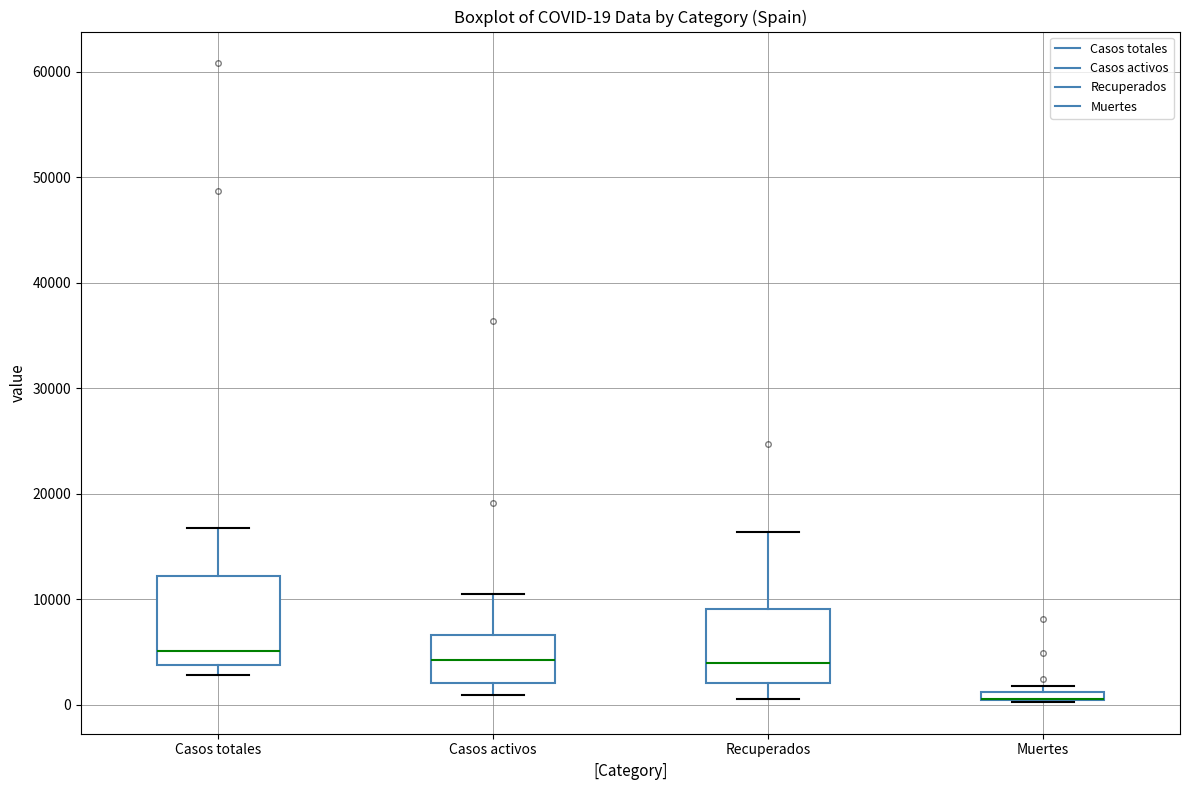

Comparing the boxes themselves (not the whiskers), which one is the tallest?

Casos totales